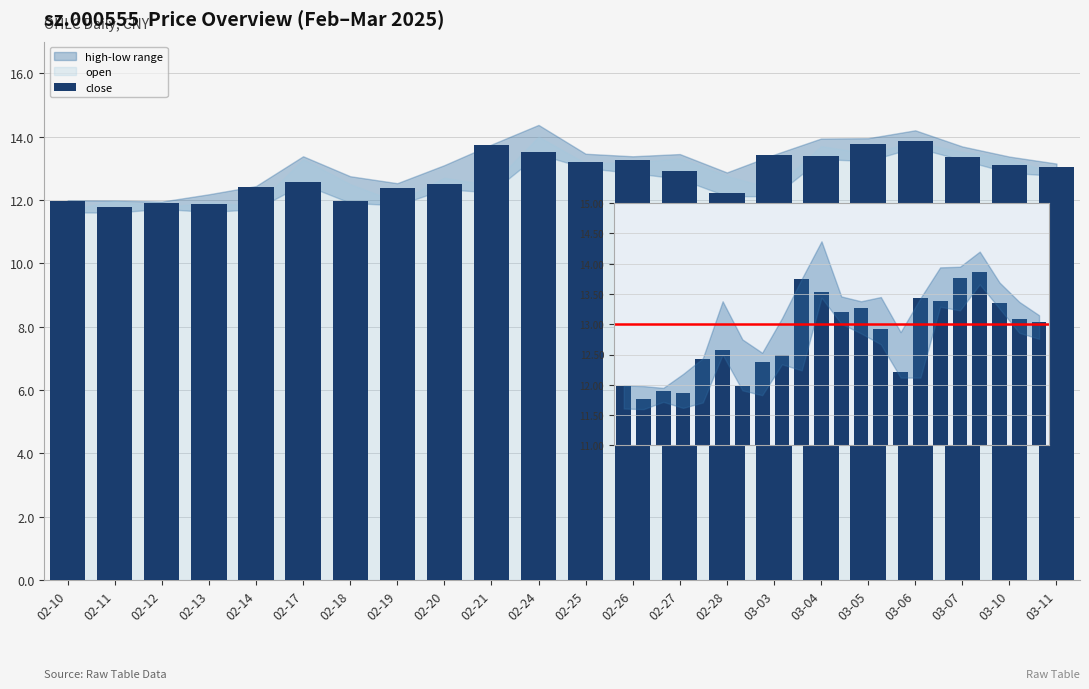

Is it true that the value at 03-10 is 20.3?

False